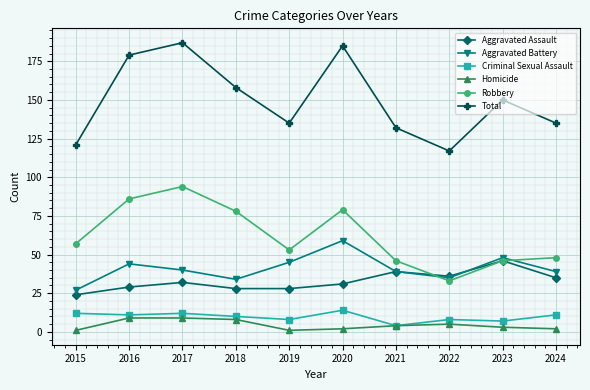

The value of Robbery at 2017 is 48. True or false?

False